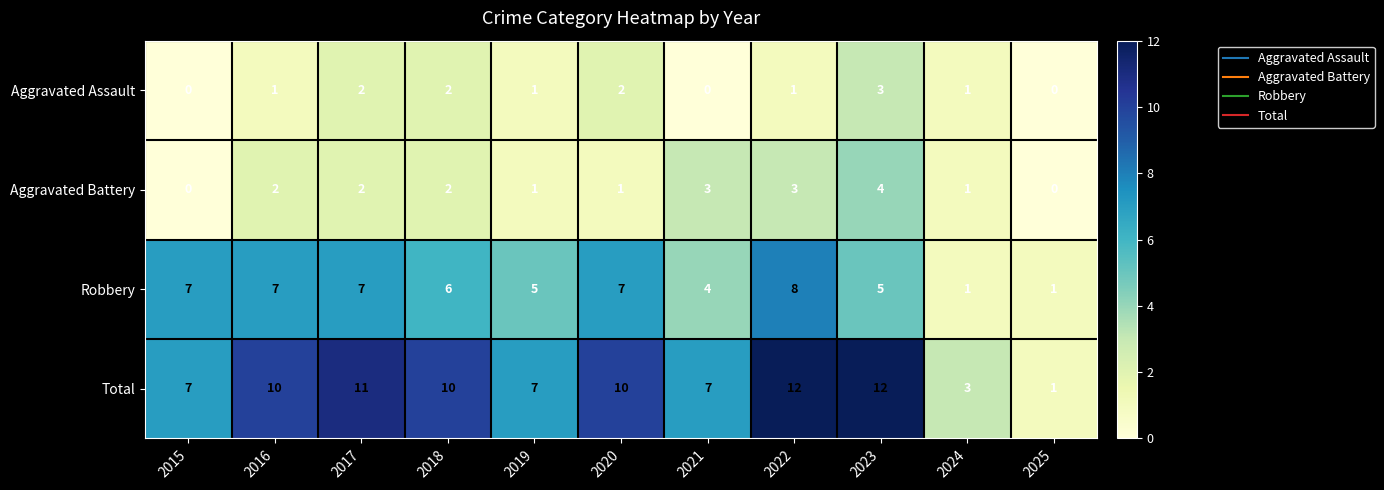

Which series has the widest spread of values?

Total